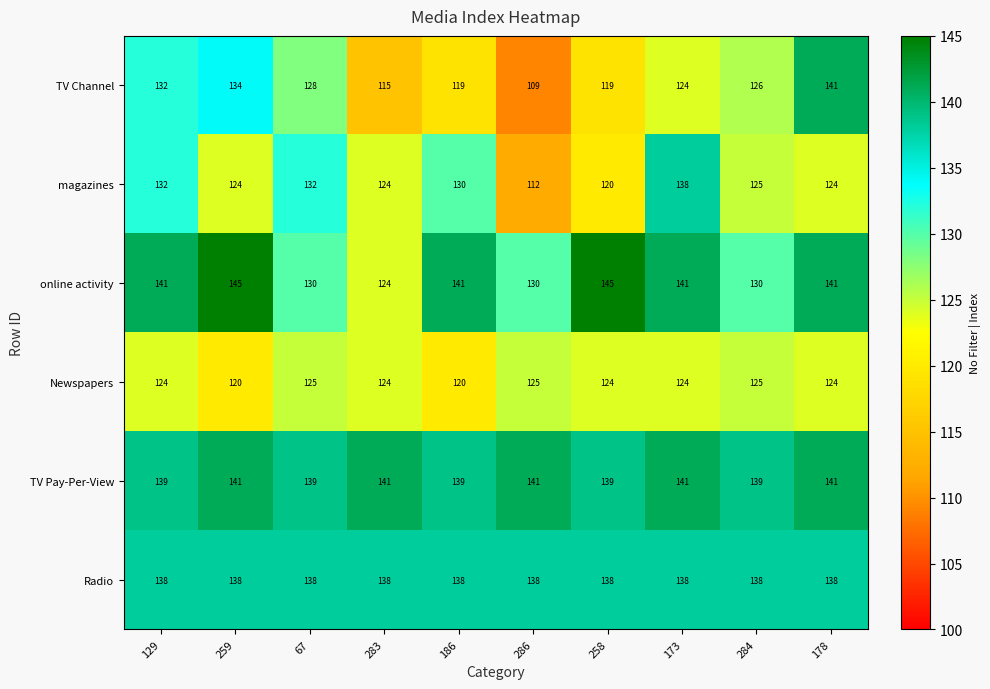

At 286, list the series in order from smallest to largest.

TV Channel, magazines, Newspapers, online activity, Radio, TV Pay-Per-View